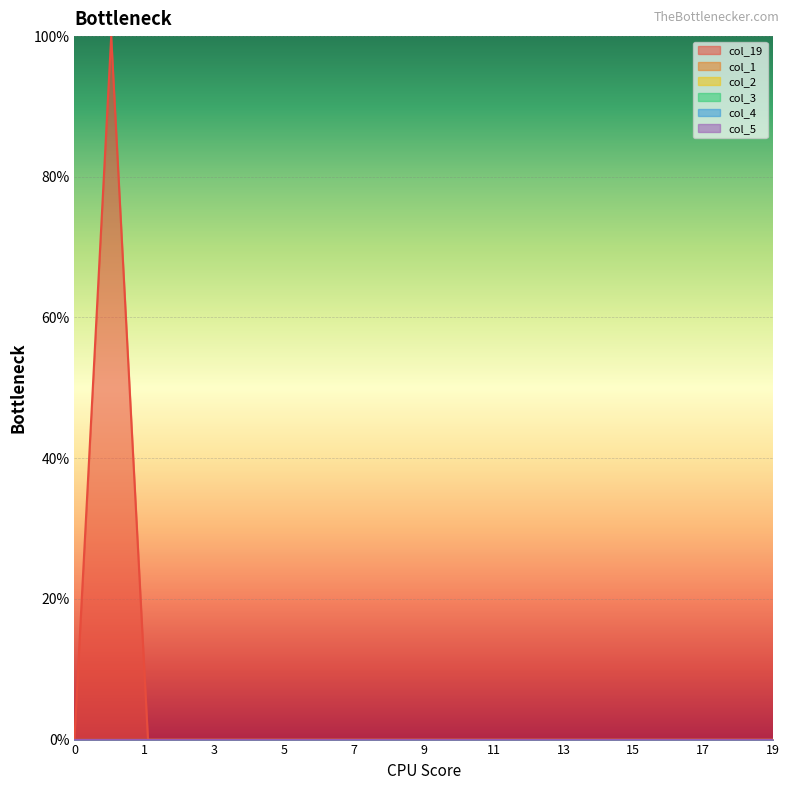

Reading left to right, what are all the values shown in this chart?

col_19: 0=0	1=1	2=0	3=0	4=0	5=0	6=0	7=0	8=0	9=0	10=0	11=0	12=0	13=0	14=0	15=0	16=0	17=0	18=0	19=0
col_1: 0=0	1=0	2=0	3=0	4=0	5=0	6=0	7=0	8=0	9=0	10=0	11=0	12=0	13=0	14=0	15=0	16=0	17=0	18=0	19=0
col_2: 0=0	1=0	2=0	3=0	4=0	5=0	6=0	7=0	8=0	9=0	10=0	11=0	12=0	13=0	14=0	15=0	16=0	17=0	18=0	19=0
col_3: 0=0	1=0	2=0	3=0	4=0	5=0	6=0	7=0	8=0	9=0	10=0	11=0	12=0	13=0	14=0	15=0	16=0	17=0	18=0	19=0
col_4: 0=0	1=0	2=0	3=0	4=0	5=0	6=0	7=0	8=0	9=0	10=0	11=0	12=0	13=0	14=0	15=0	16=0	17=0	18=0	19=0
col_5: 0=0	1=0	2=0	3=0	4=0	5=0	6=0	7=0	8=0	9=0	10=0	11=0	12=0	13=0	14=0	15=0	16=0	17=0	18=0	19=0